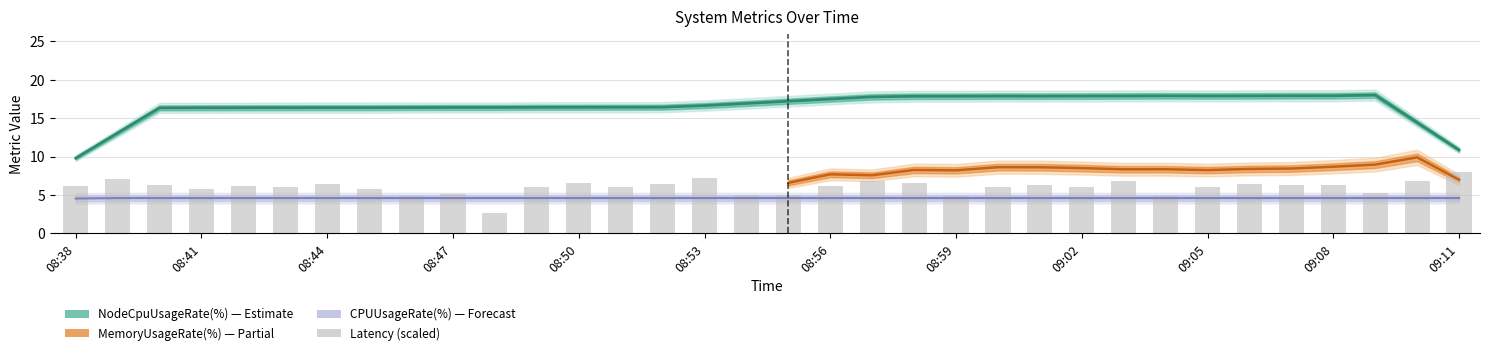

What is the difference between the second highest and minimum values in the CPUUsageRate(%) series?

0.1